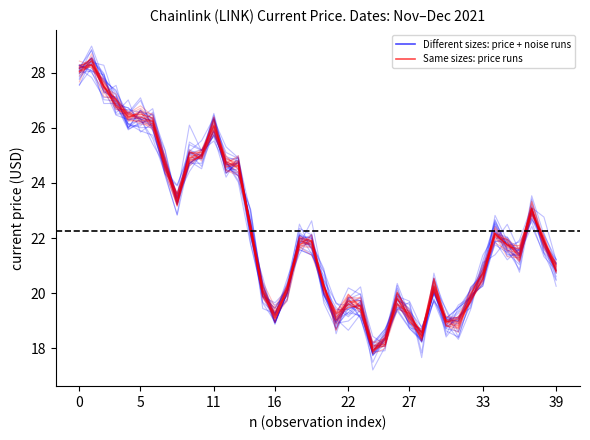

What is the label of the 19th point from the left?

18